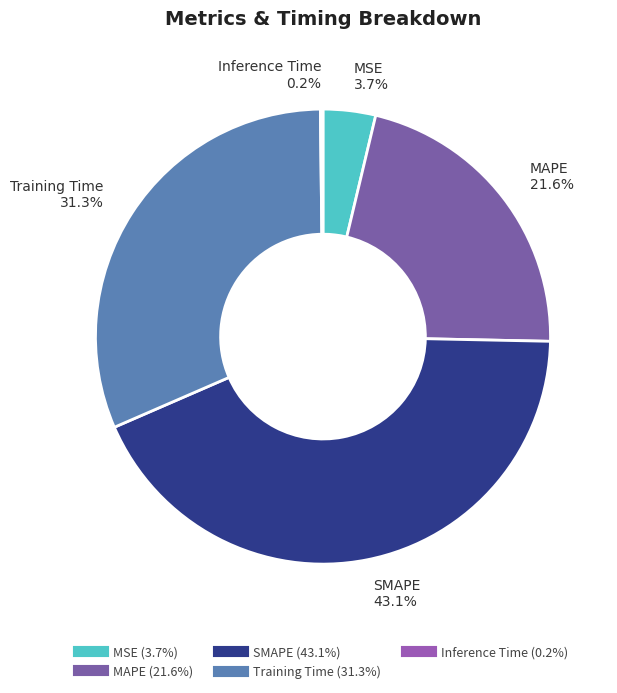

Which has a higher value, MSE or MAPE?

MAPE